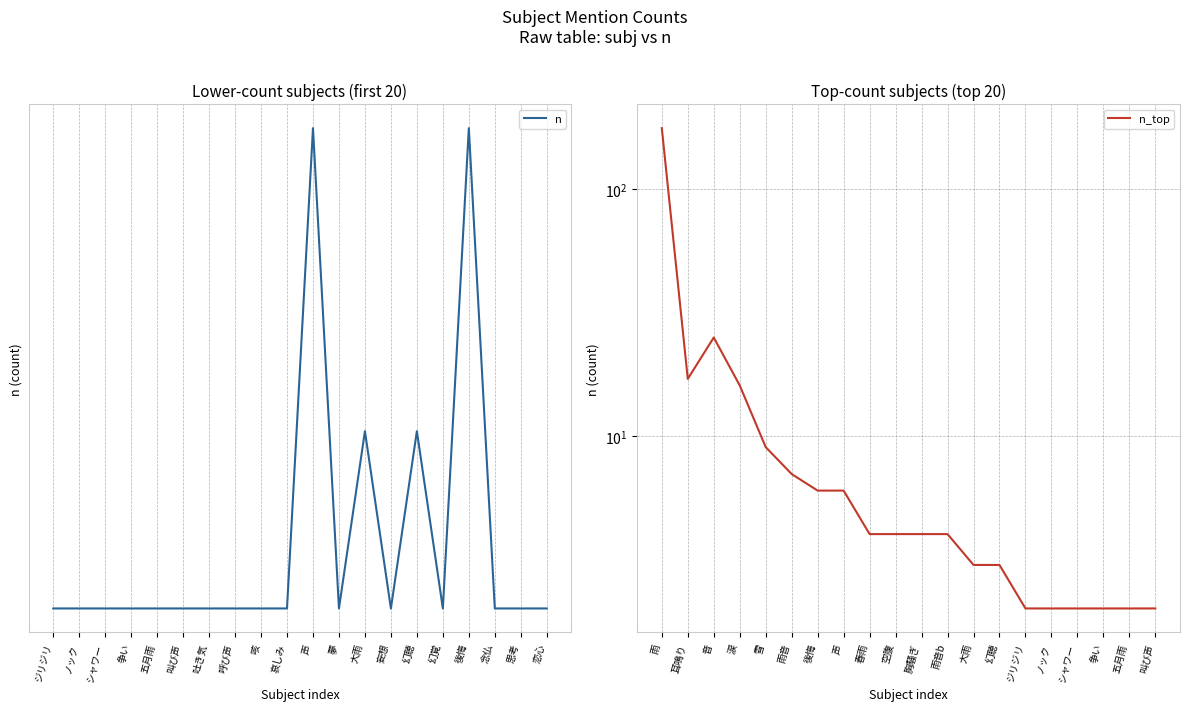

Is this an area chart (filled region under the line)?

No